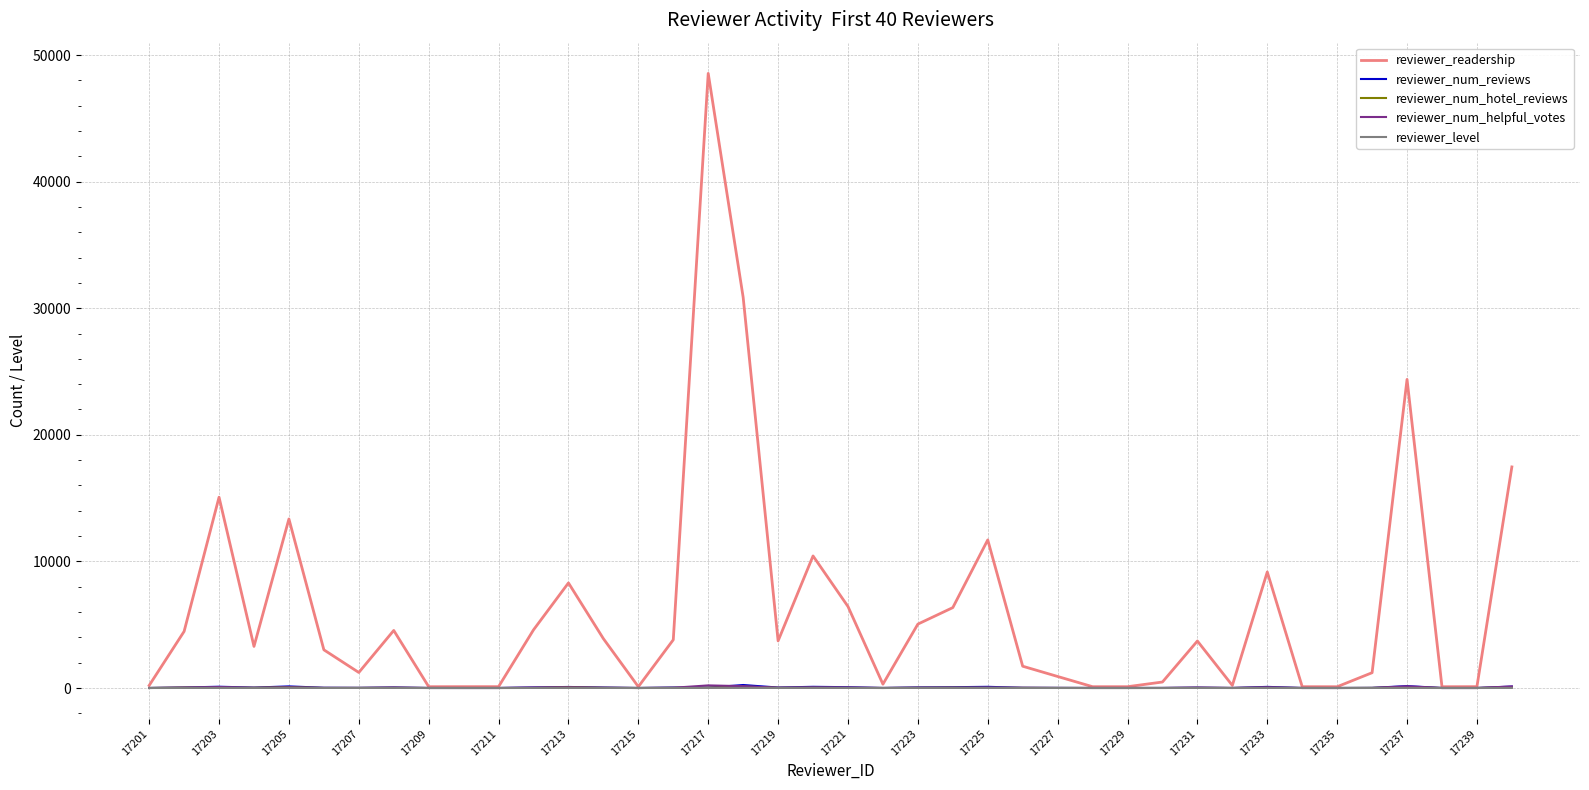

What is the maximum value shown in the chart?

48550